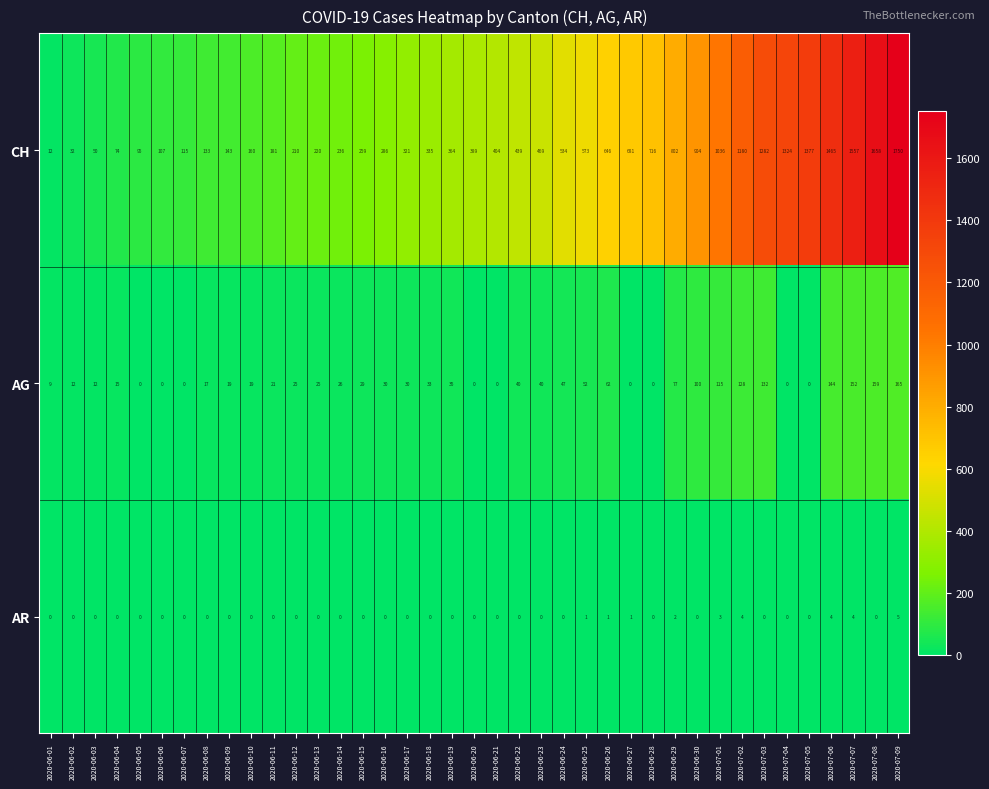

At which label does CH reach its minimum?

2020-06-01